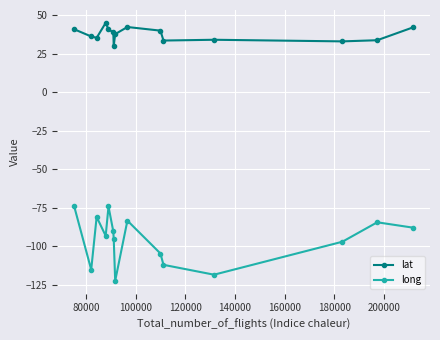

True or false: long and lat cross at least once.

False